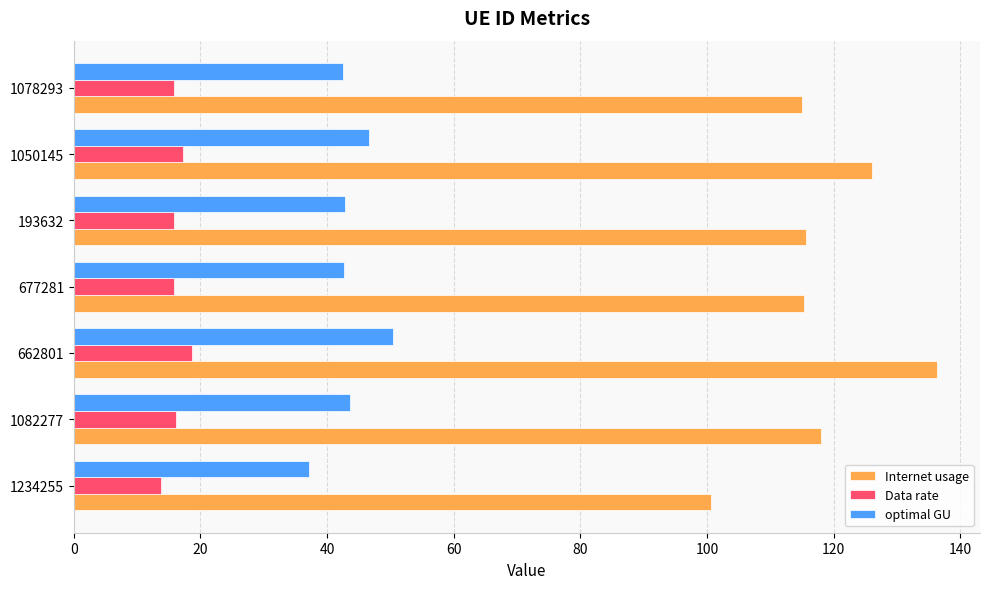

Rank the series by their average value, from highest to lowest.

Internet usage, optimal GU, Data rate